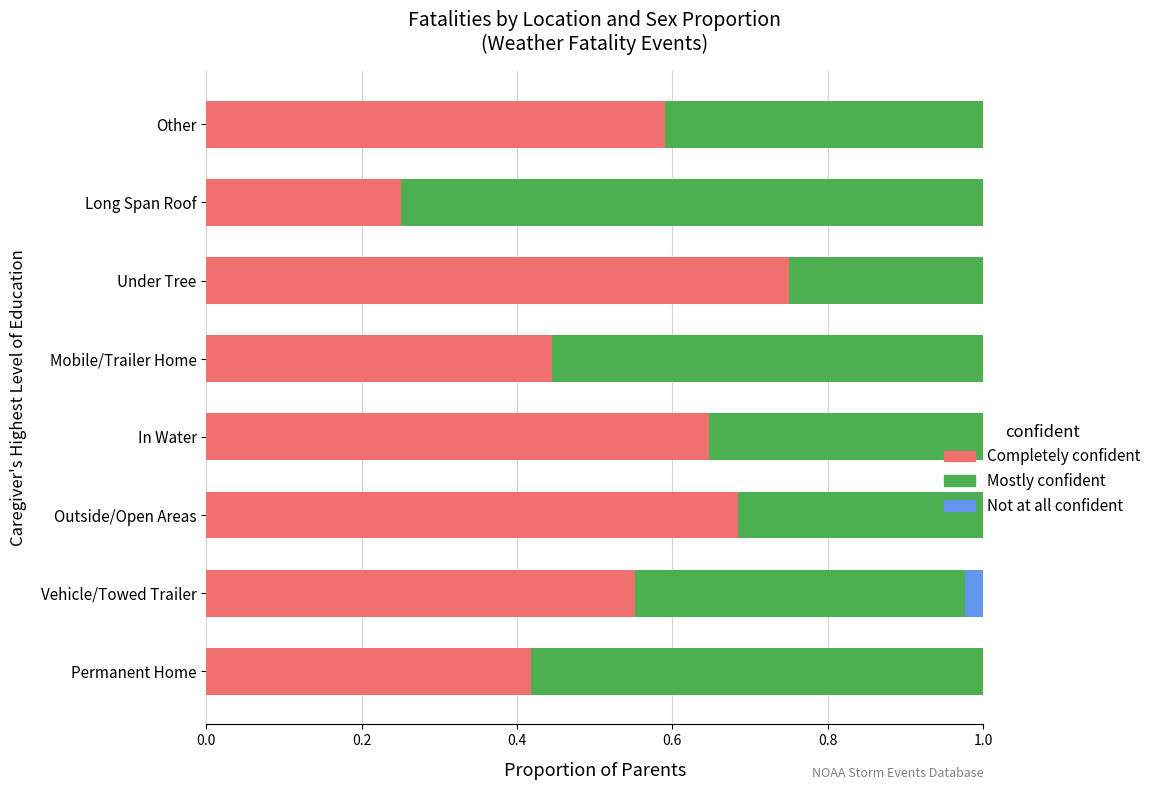

True or false: Completely confident has a value of 0.2 at Mobile/Trailer Home.

False